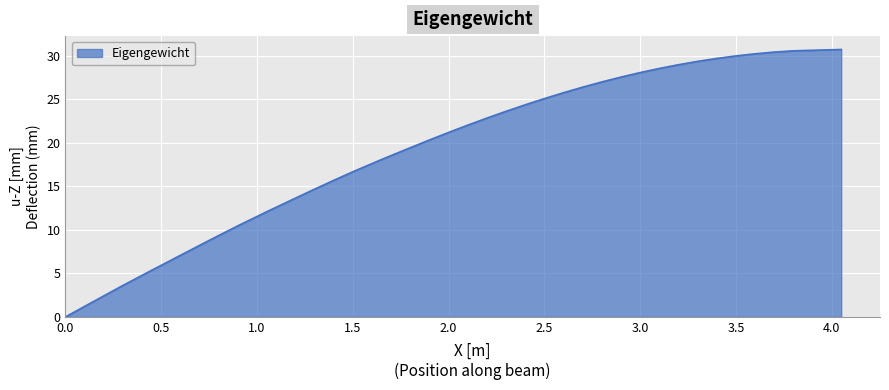

What is the difference between the maximum and minimum values?

30.7